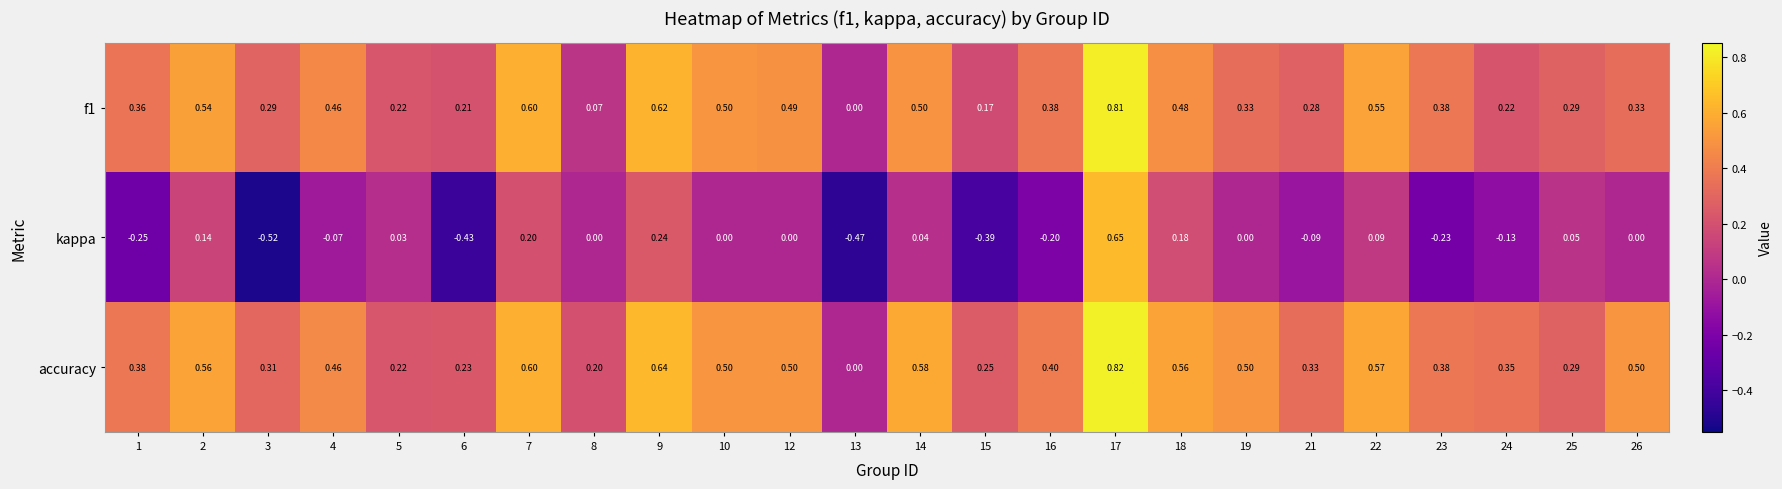

Which series has the largest range (max minus min)?

kappa